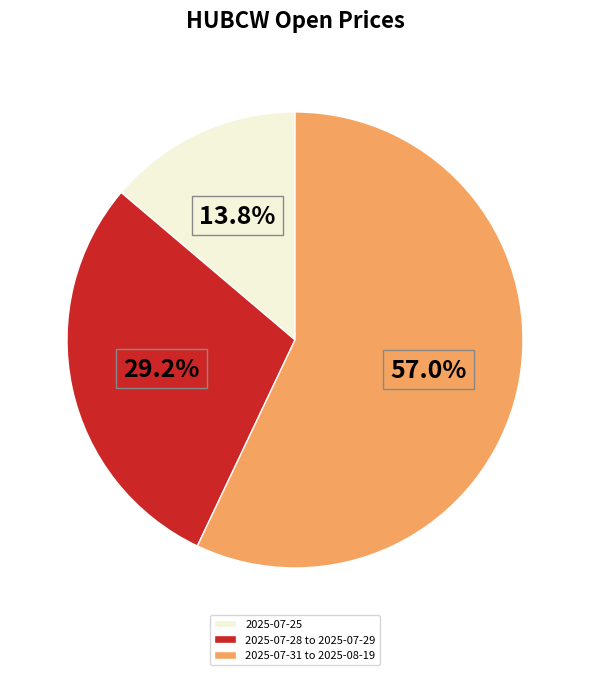

How many slices are in this pie chart?

3